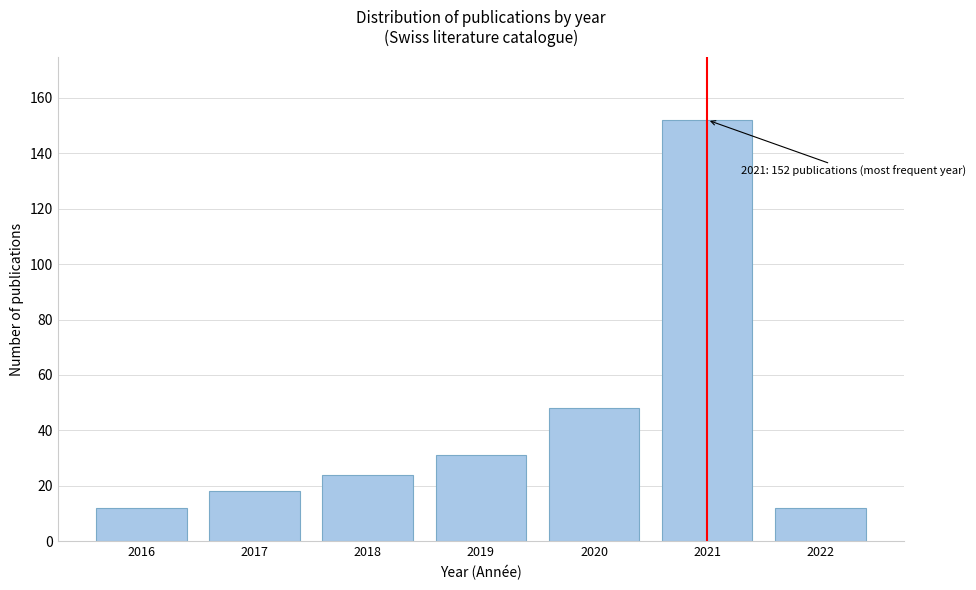

Reading left to right, list all the values displayed in this chart.

2016=12	2017=18	2018=24	2019=31	2020=48	2021=152	2022=12